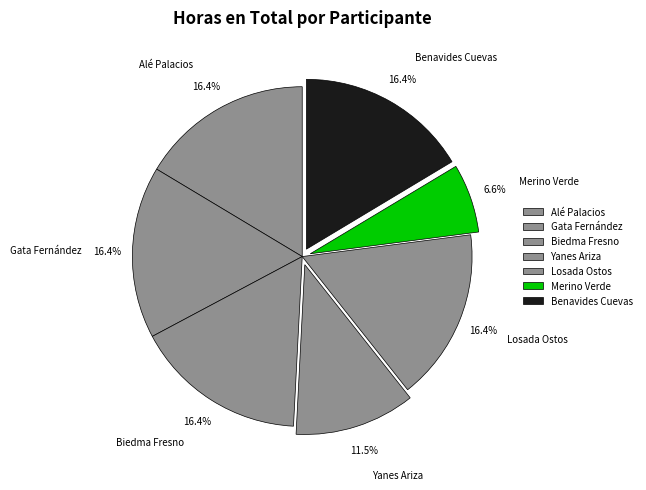

Do Merino Verde and Losada Ostos together represent more than half of the pie?

No